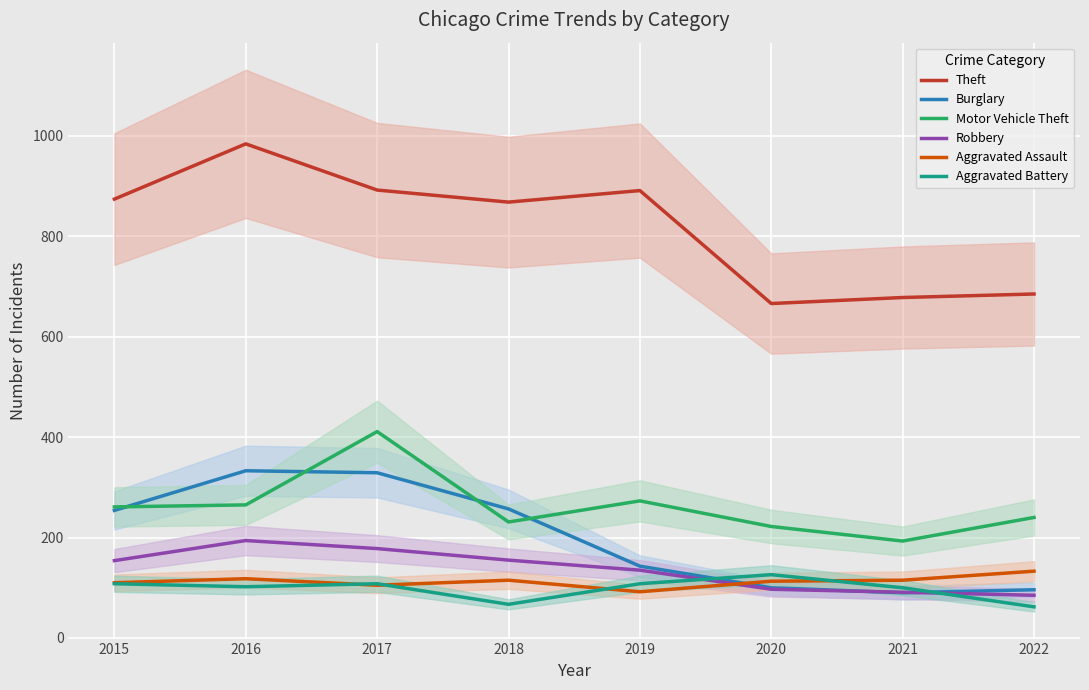

The Theft series shows 1256 at 2019. True or false?

False